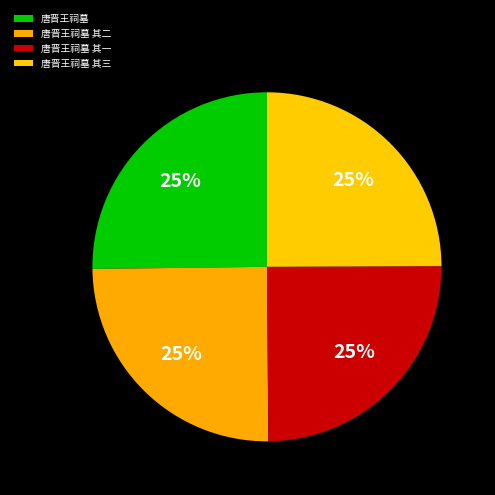

Is it true that 唐晋王祠墓 其二 is 10% of the pie?

False